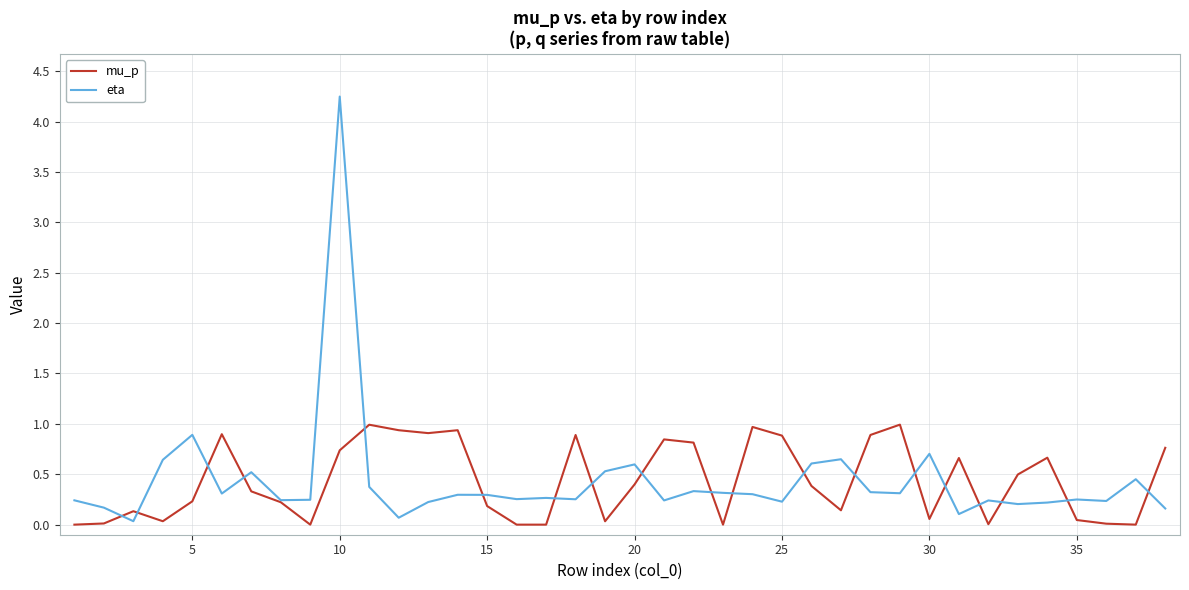

List the series in order of their peak value, highest first.

eta, mu_p